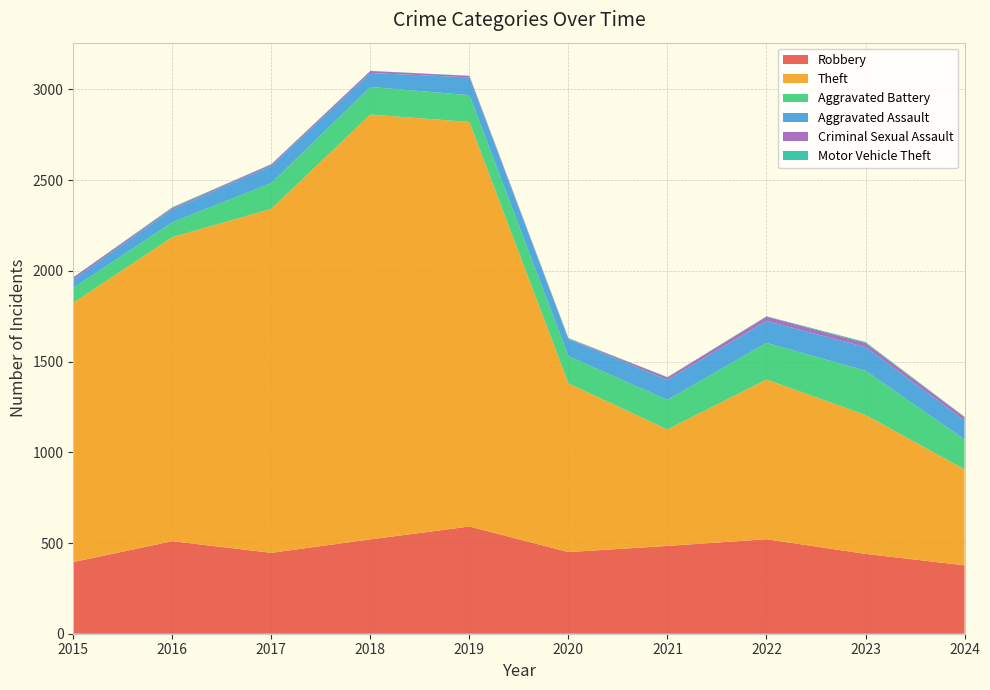

Reading left to right, transcribe all the data shown in this chart.

Robbery: 2015=395	2016=510	2017=446	2018=520	2019=591	2020=450	2021=484	2022=521	2023=440	2024=377
Theft: 2015=1429	2016=1676	2017=1896	2018=2342	2019=2230	2020=930	2021=642	2022=880	2023=766	2024=529
Aggravated Battery: 2015=82	2016=82	2017=142	2018=152	2019=148	2020=150	2021=163	2022=202	2023=244	2024=165
Aggravated Assault: 2015=46	2016=71	2017=95	2018=77	2019=98	2020=94	2021=110	2022=121	2023=130	2024=105
Criminal Sexual Assault: 2015=12	2016=8	2017=8	2018=11	2019=8	2020=3	2021=14	2022=24	2023=22	2024=18
Motor Vehicle Theft: 2015=1	2016=4	2017=2	2018=1	2019=1	2020=3	2021=2	2022=2	2023=6	2024=2